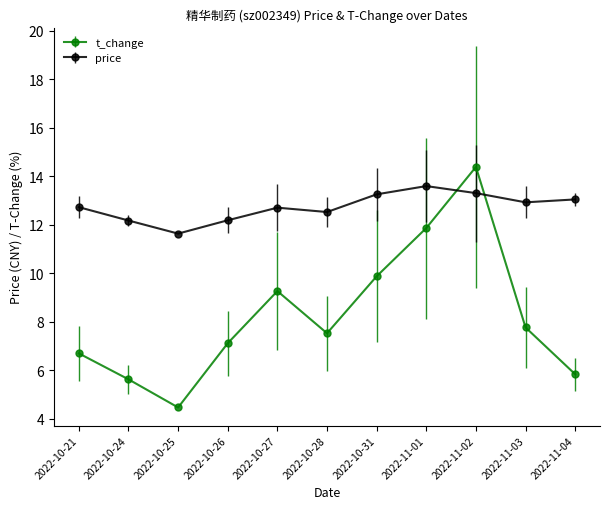

Which series has the largest range (max minus min)?

t_change